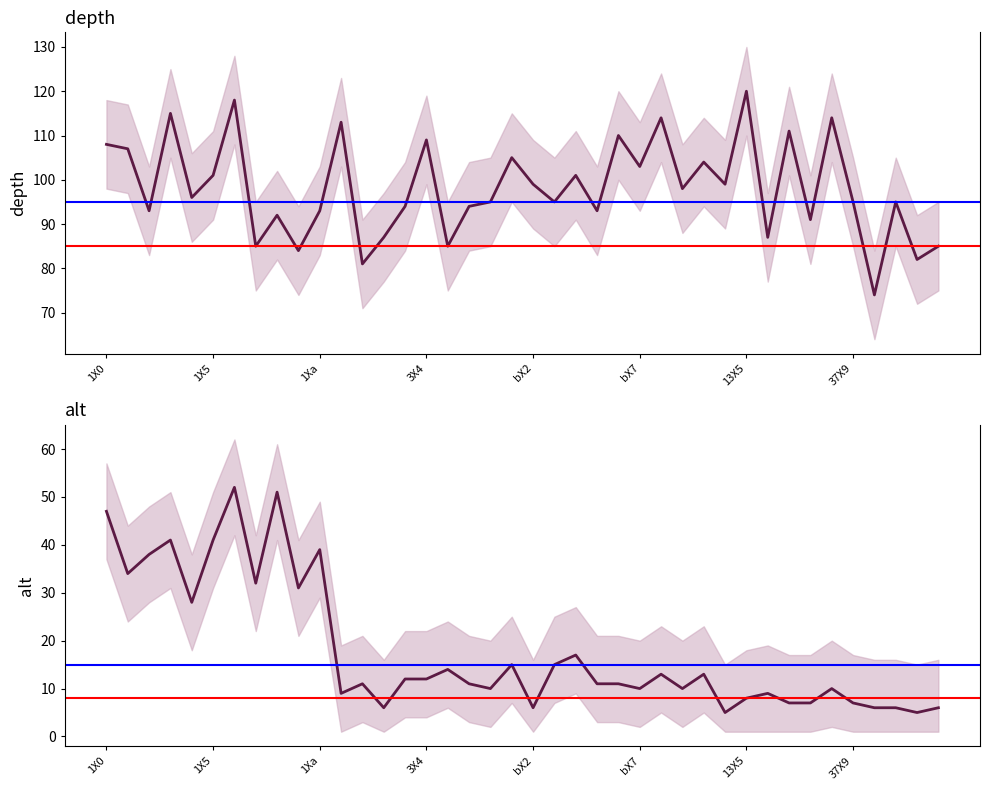

What is the label of the 24th point from the right?

3X5